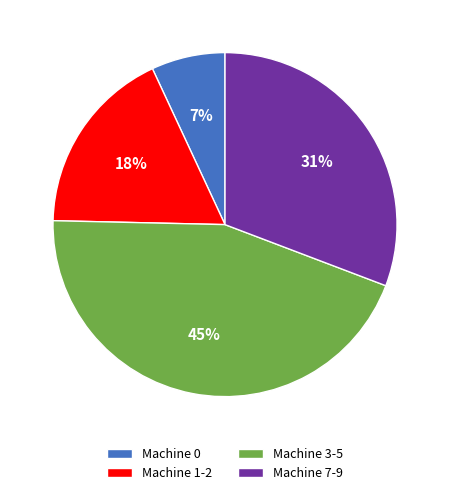

Do Machine 0 and Machine 3-5 together represent more than half of the pie?

Yes